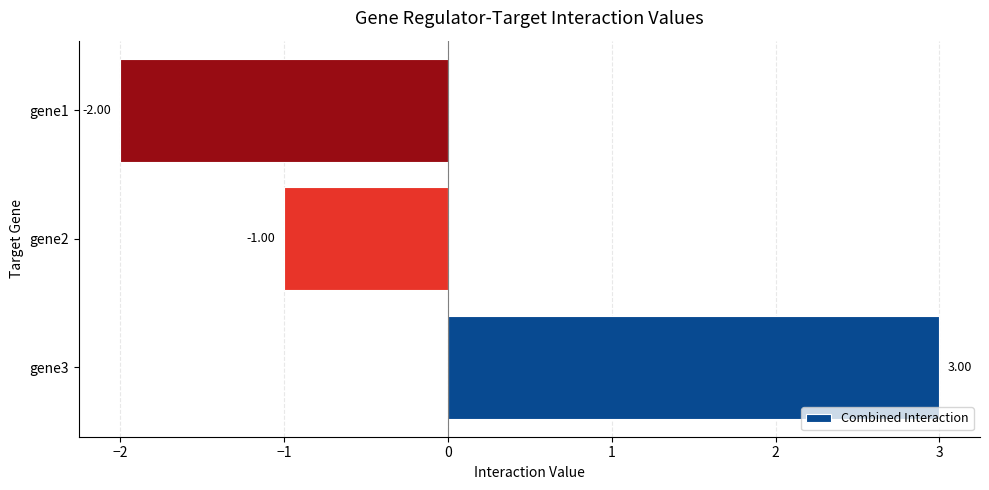

Count the number of categories in the chart.

3